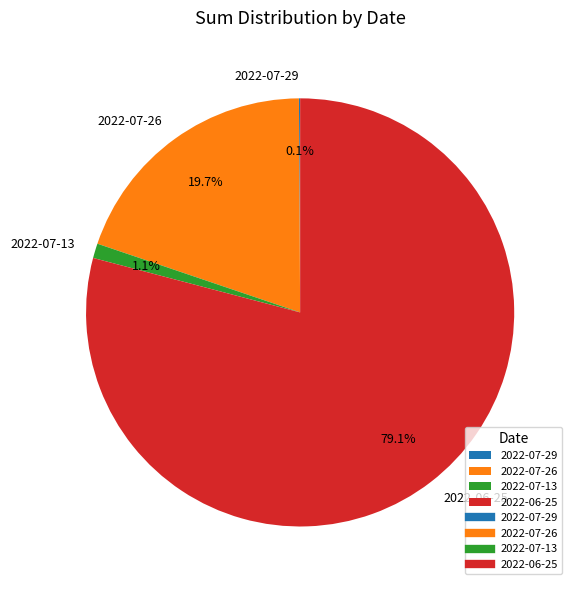

Does any single category account for the majority?

Yes